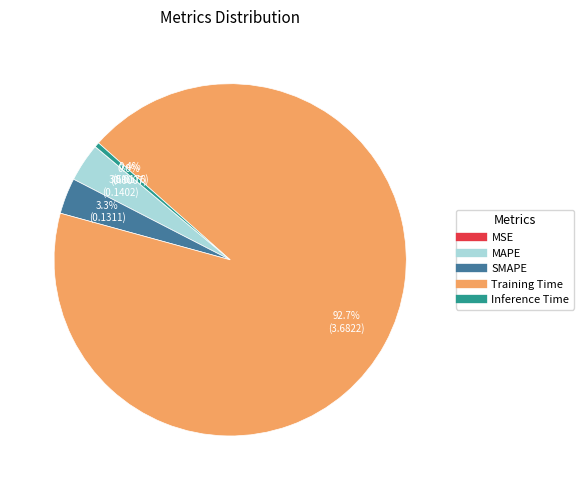

Is the sum of MAPE and Inference Time greater than half?

No